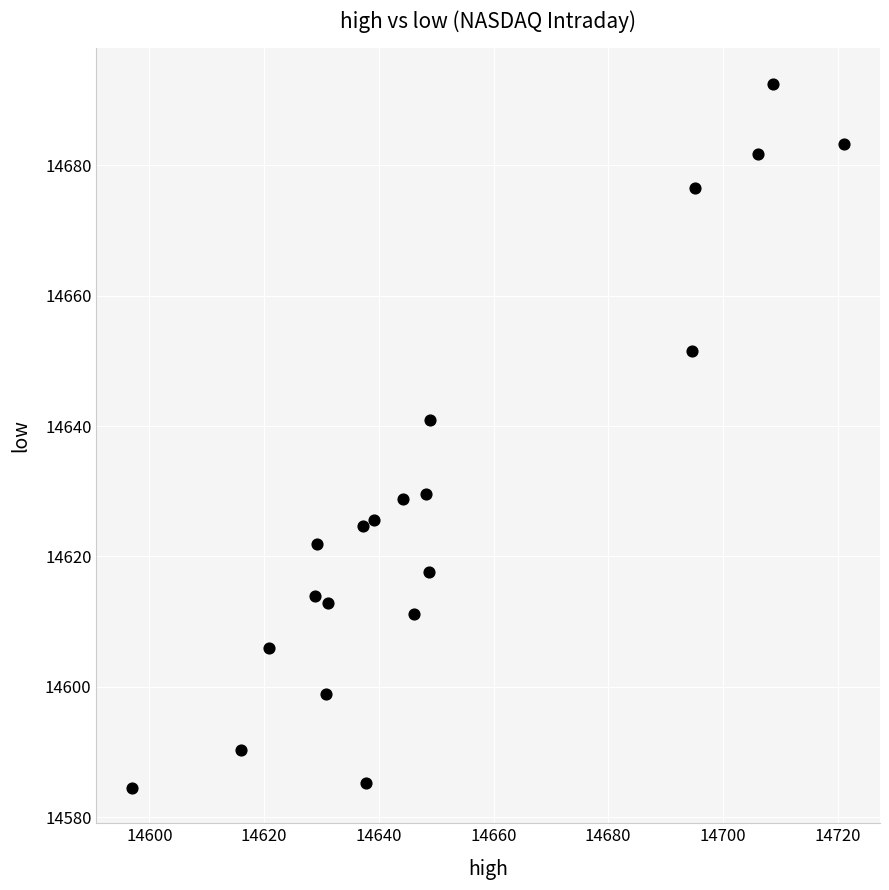

What is the range of X values (max minus min)?

124.2